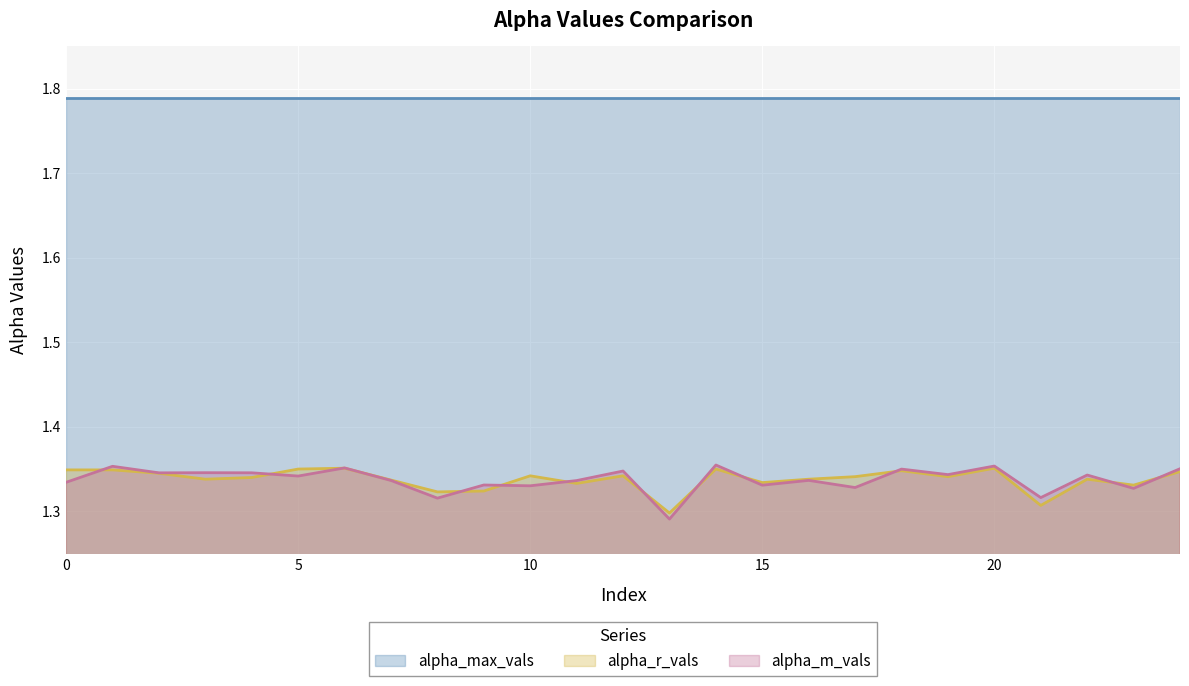

The alpha_m_vals series shows 0.9 at 5. True or false?

False